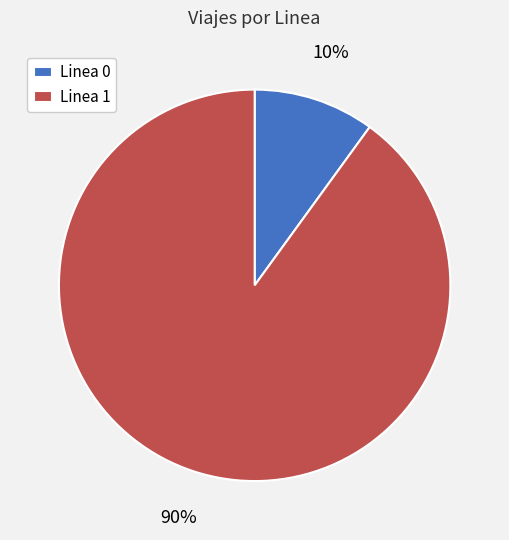

To the nearest percent, what is the difference between the largest and smallest slice percentages?

80%